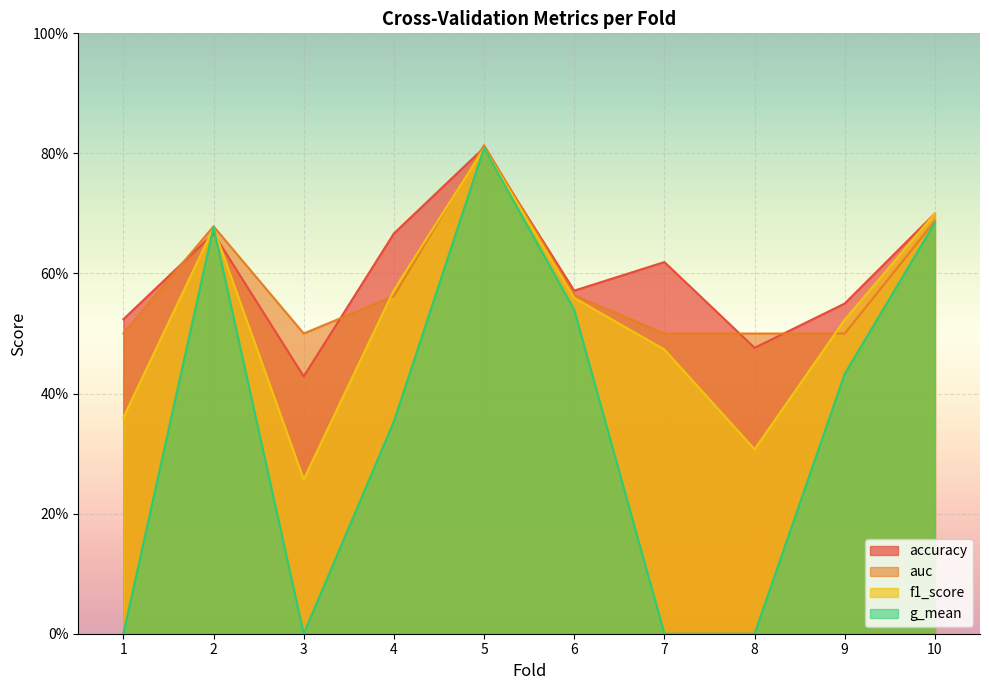

At how many categories does at least one series exceed 0?

10